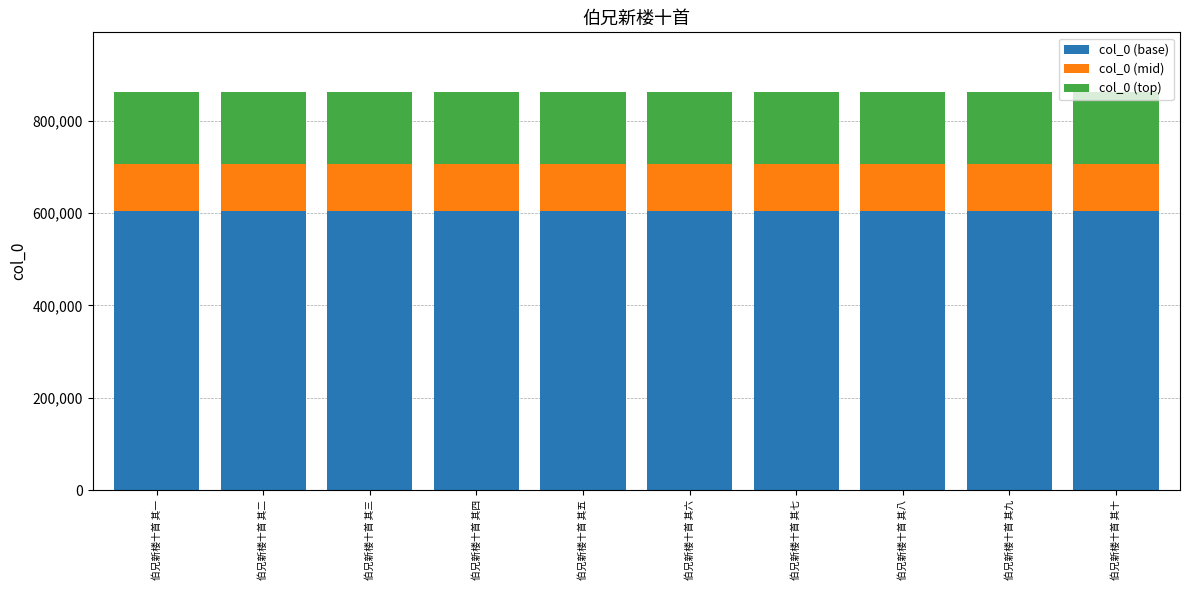

What is the sum of all col_0 (base) values?

6034615